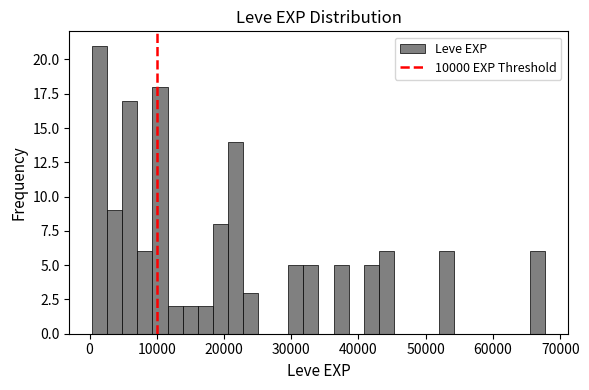

Read against the x-axis, roughly where is the centre of the tallest bar?

1000